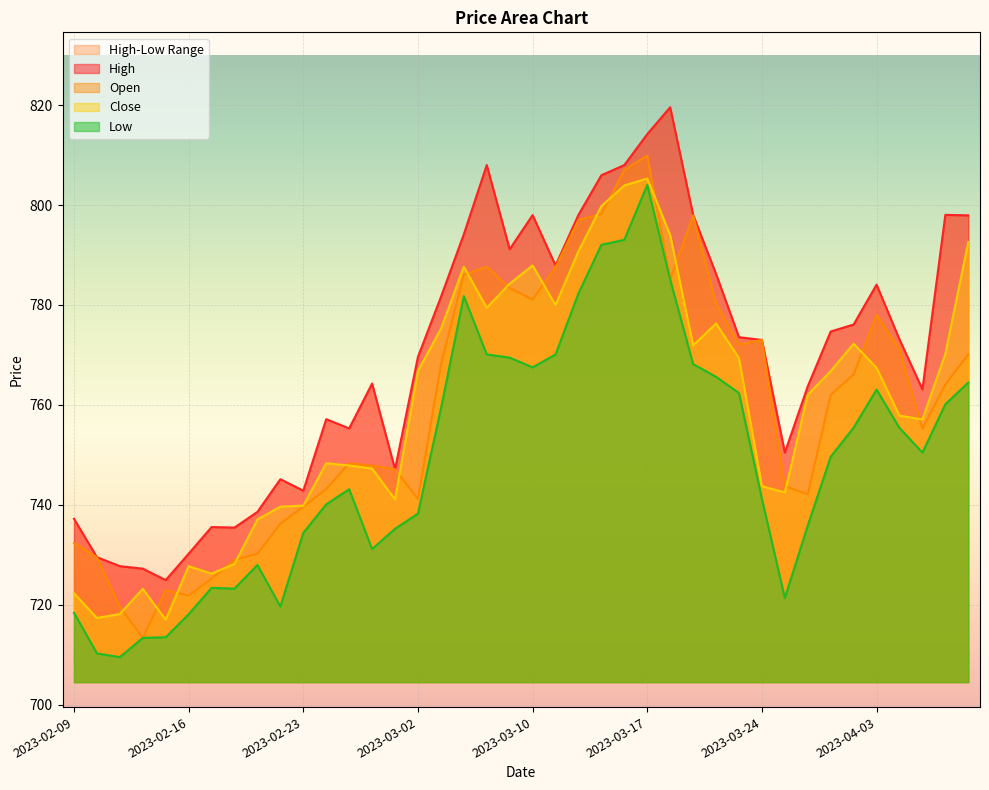

Where is Close nearest to the value 761?

2023-03-28